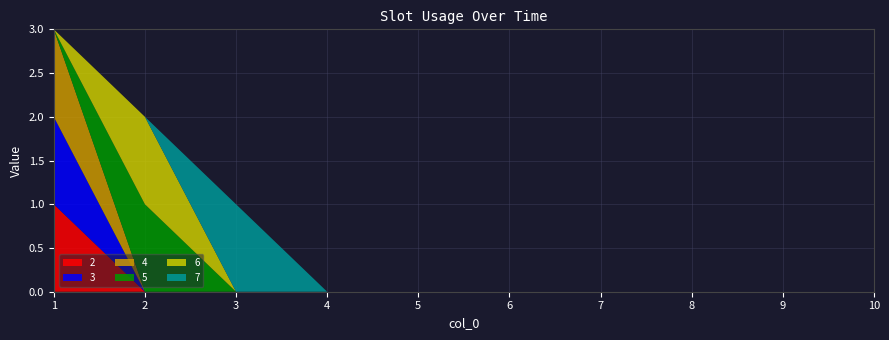

Reading left to right, what are all the values shown in this chart?

2: 1	0	0	0	0	0	0	0	0	0
3: 1	0	0	0	0	0	0	0	0	0
4: 1	0	0	0	0	0	0	0	0	0
5: 0	1	0	0	0	0	0	0	0	0
6: 0	1	0	0	0	0	0	0	0	0
7: 0	0	1	0	0	0	0	0	0	0